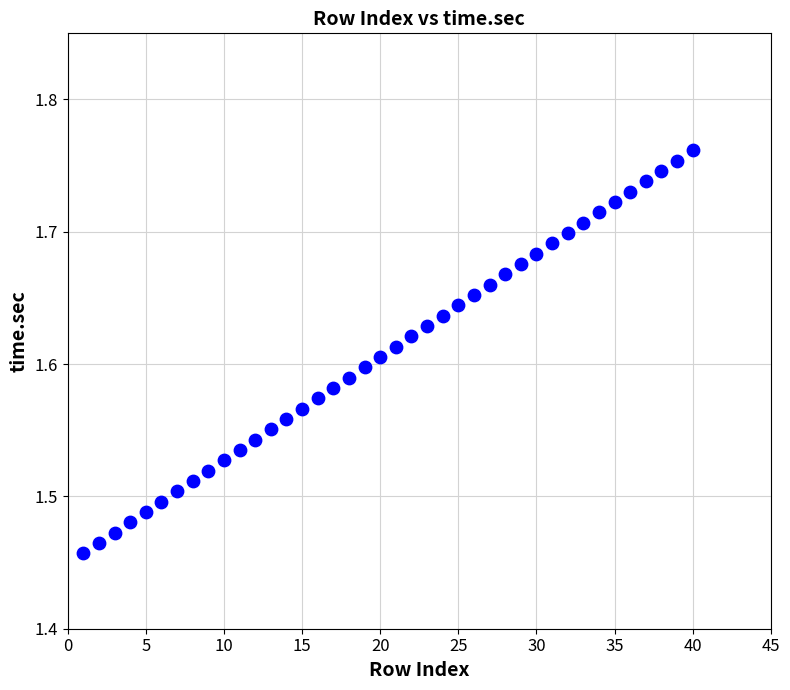

What is the range of Y values (max minus min)?

0.3